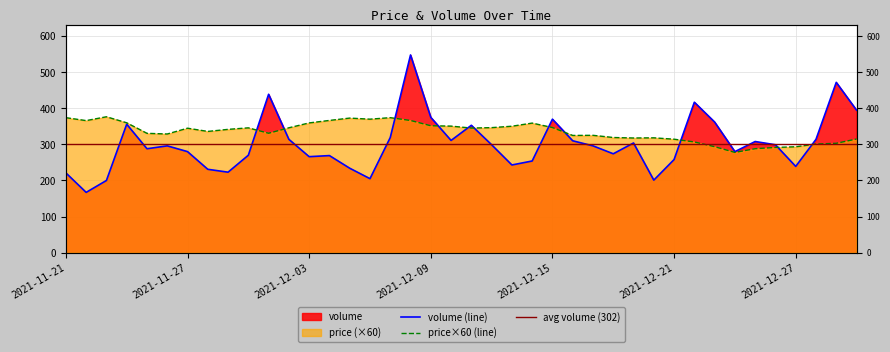

Does the chart display data point markers on the line(s)?

No